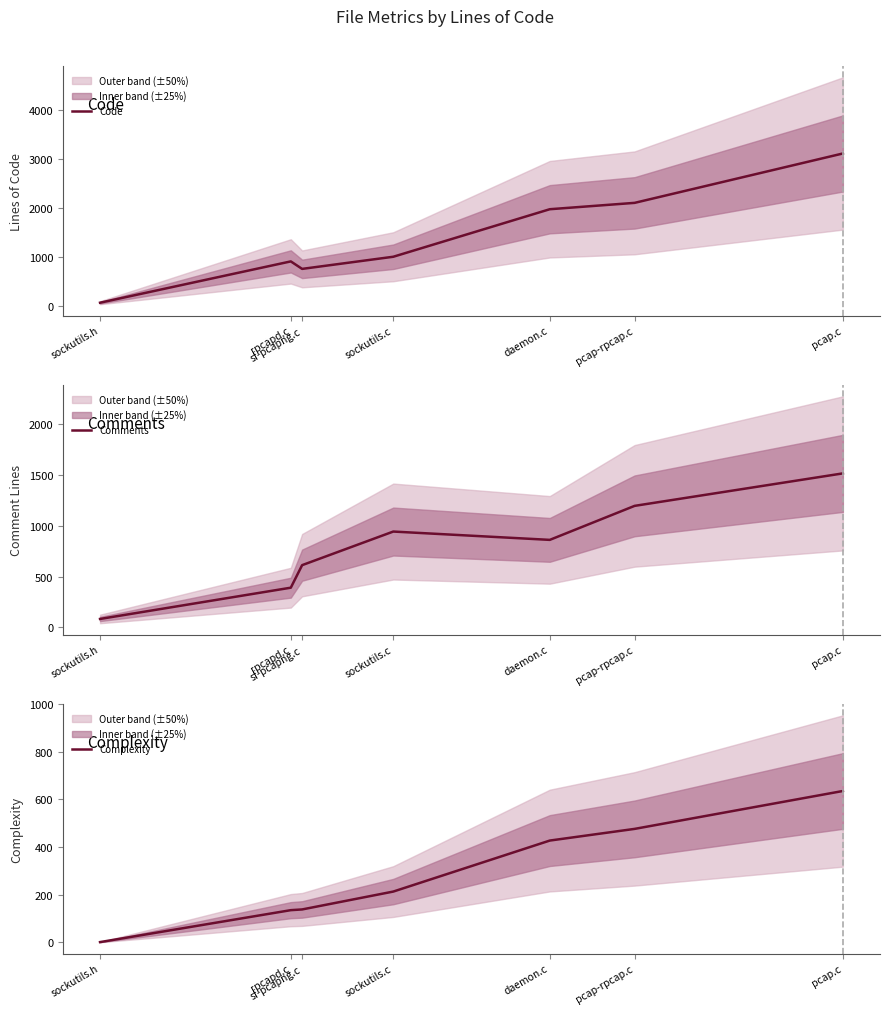

What is the spread (max minus min) of values at pcap.c?

2476